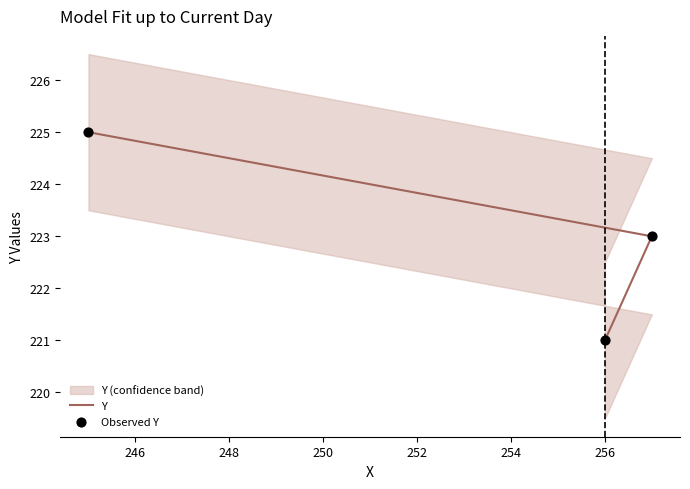

At how many categories does at least one series exceed 222?

2